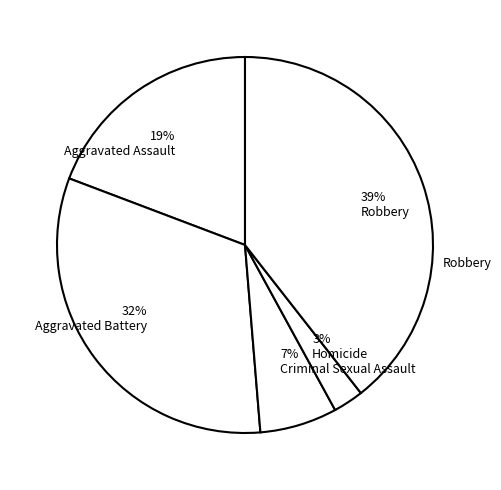

To the nearest percent, what percentage of the pie is 7% Criminal Sexual Assault?

7%